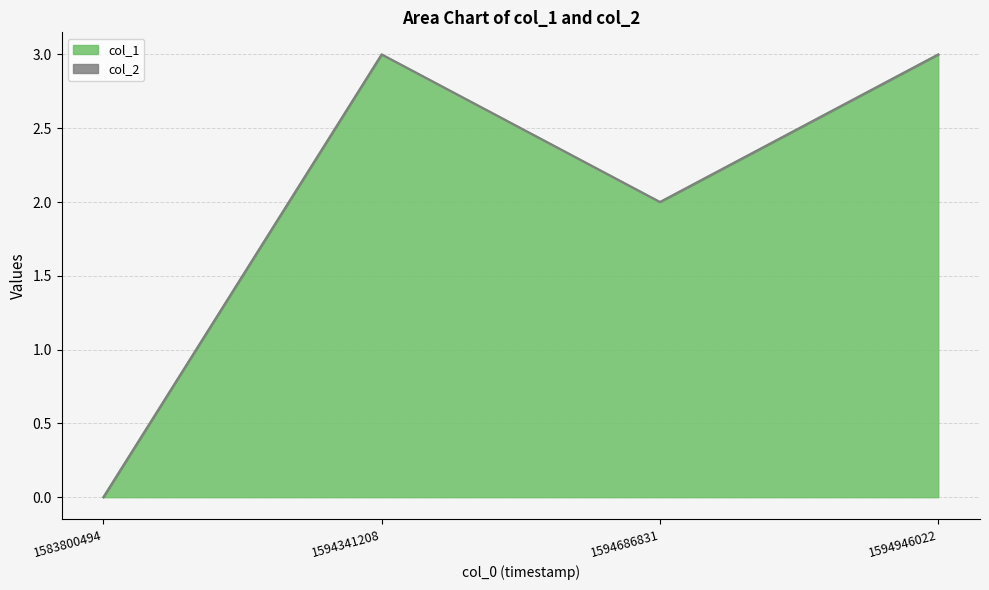

At which category does the chart reach its peak across all series?

1594341208